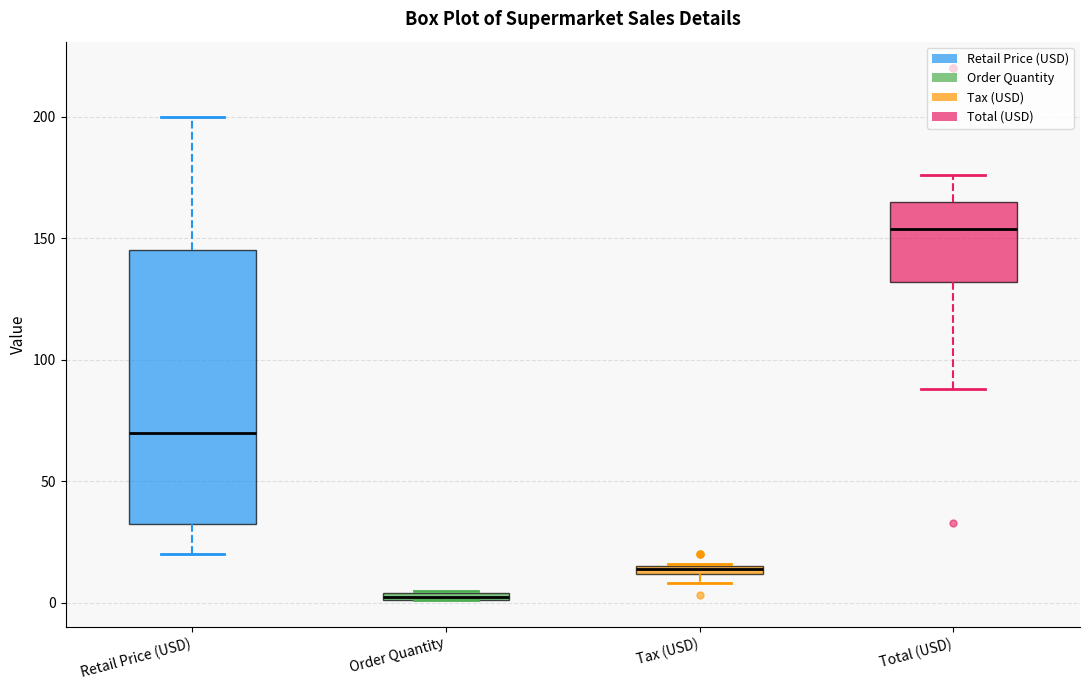

Which box has the highest median line?

Total (USD)